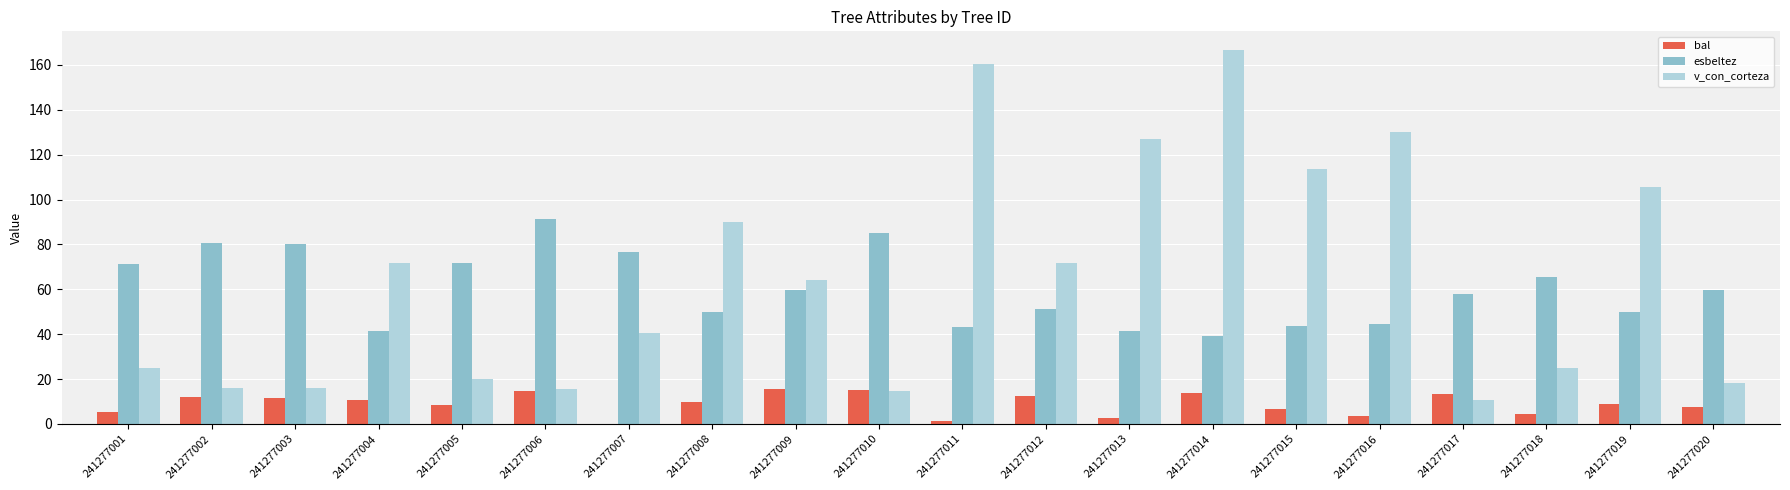

Is it true that bal equals 17.7 at 241277008?

False